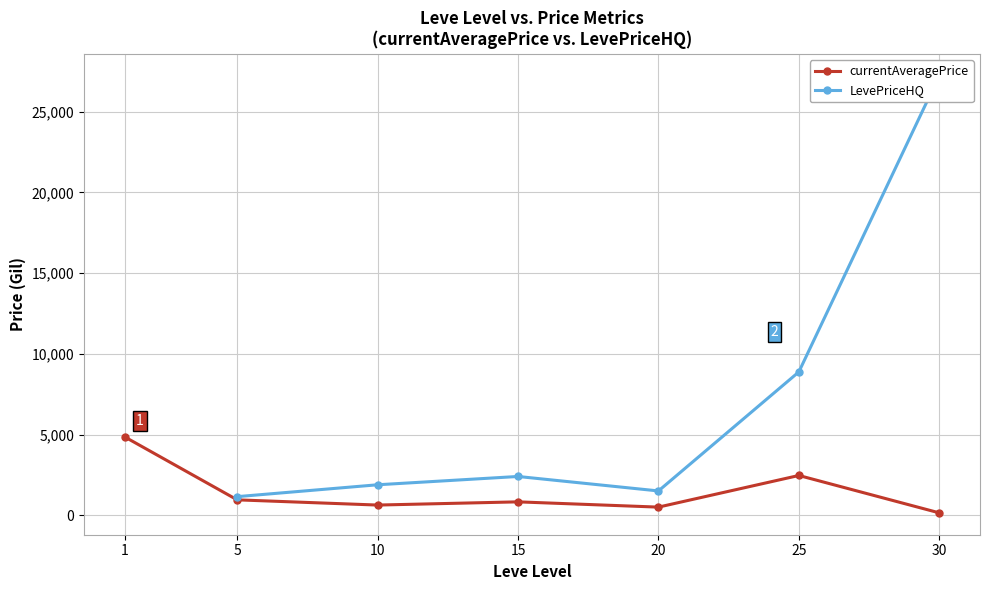

What is the value of the LevePriceHQ point at the 5th from the left?

1503.6